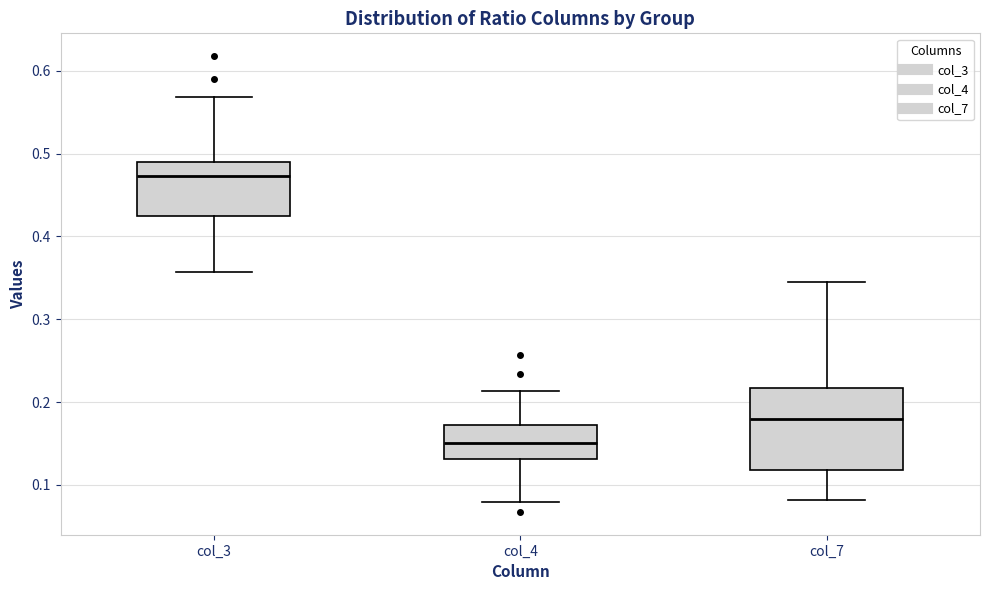

Reading left to right, transcribe this box plot: for each box, give where its median line is, the range the box spans, and where its two whiskers end, as read against the y-axis. The values are not printed on the chart, so give them approximately, as read against the axis.

col_3: median 0.47, box 0.42 to 0.49, whiskers 0.36 to 0.57
col_4: median 0.15, box 0.13 to 0.17, whiskers 0.08 to 0.21
col_7: median 0.18, box 0.12 to 0.22, whiskers 0.08 to 0.35